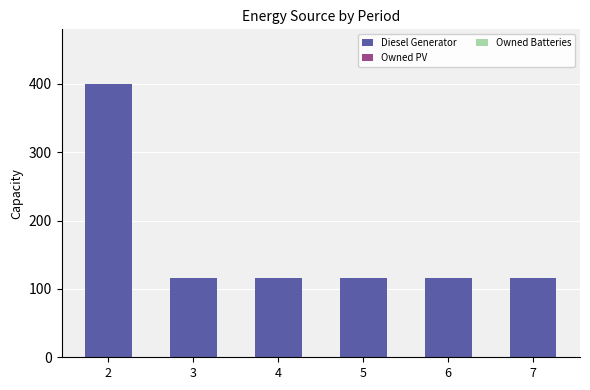

What is the minimum value shown in the chart?

116